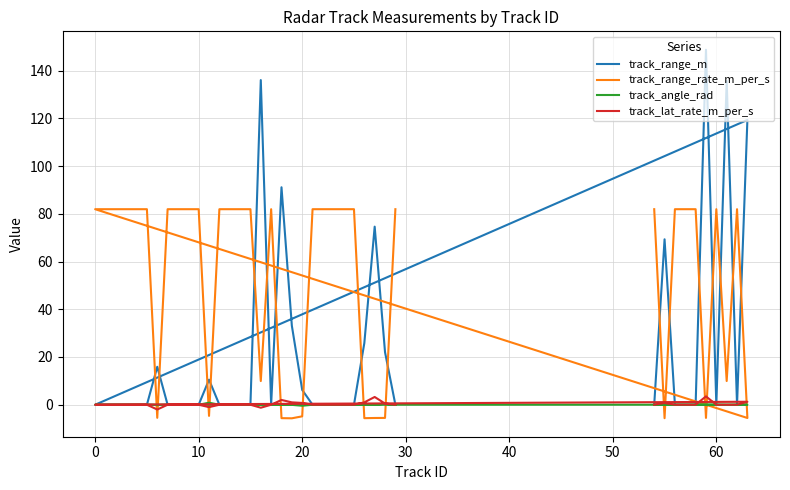

What are all the series names shown in the legend?

track_range_m, track_range_rate_m_per_s, track_angle_rad, track_lat_rate_m_per_s